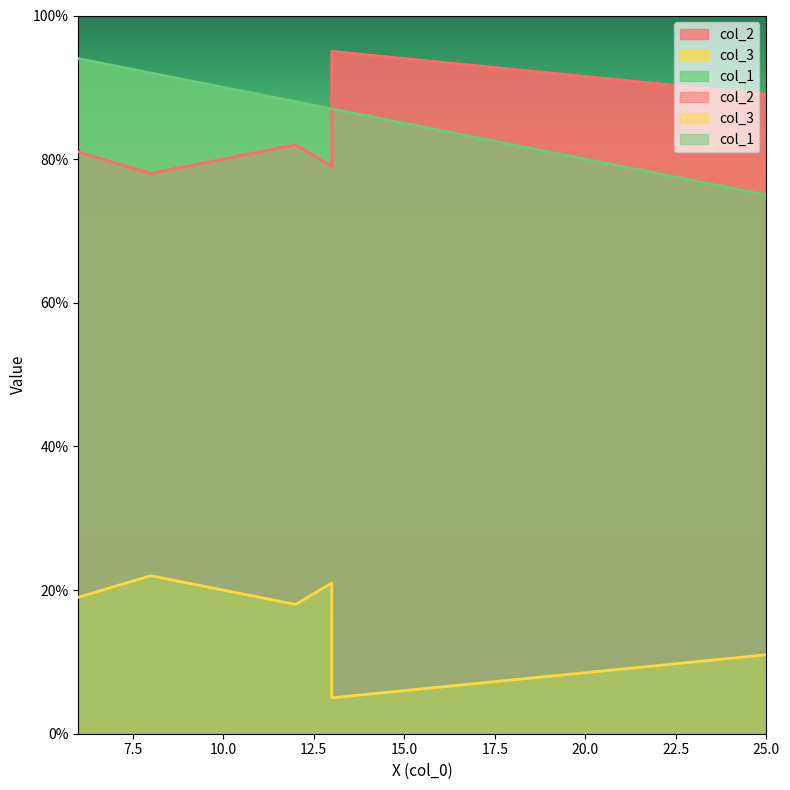

What are all the series names shown in the legend?

col_2, col_3, col_1